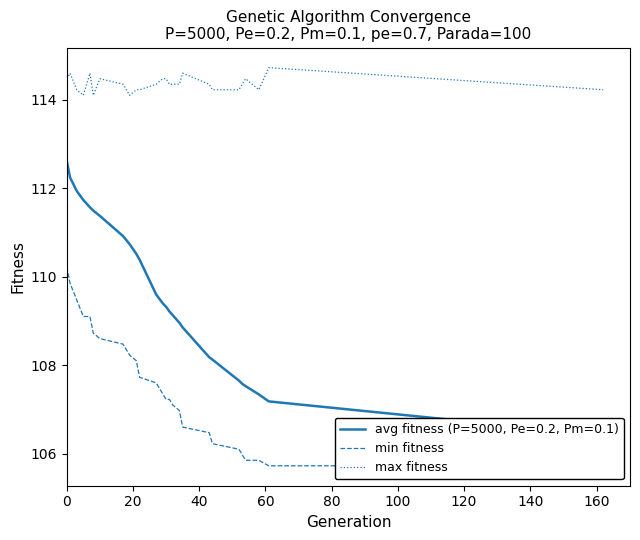

How many lines are shown in the chart?

2